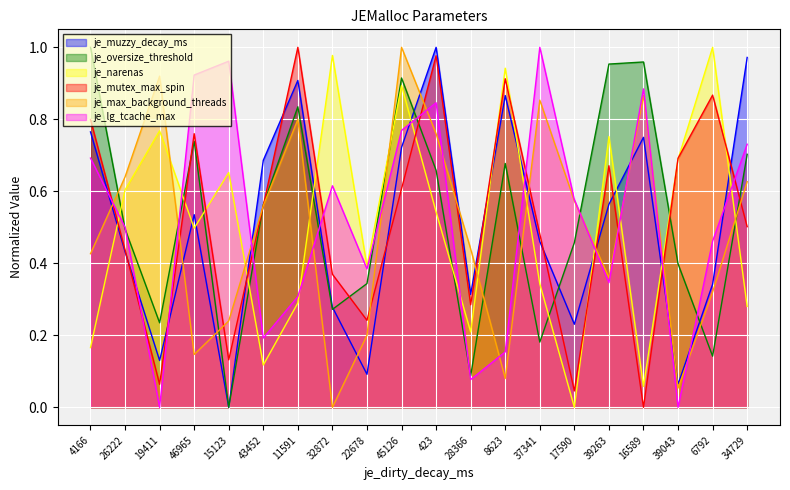

Which series ends up on top after the final intersection of je_mutex_max_spin and je_narenas?

je_mutex_max_spin